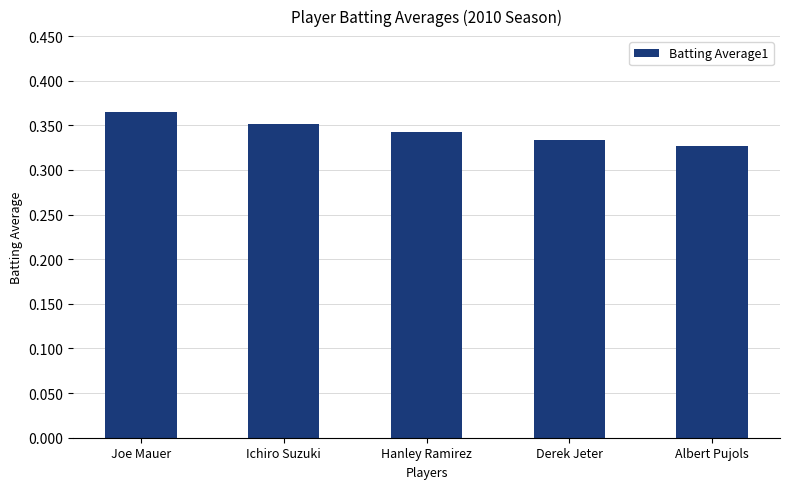

Does the chart contain stacked bars?

No